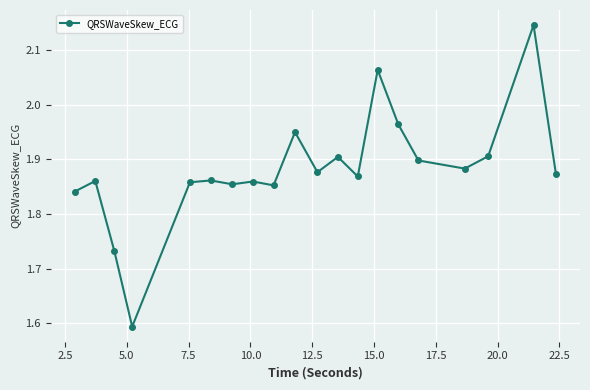

What is the sum of all values?

37.6